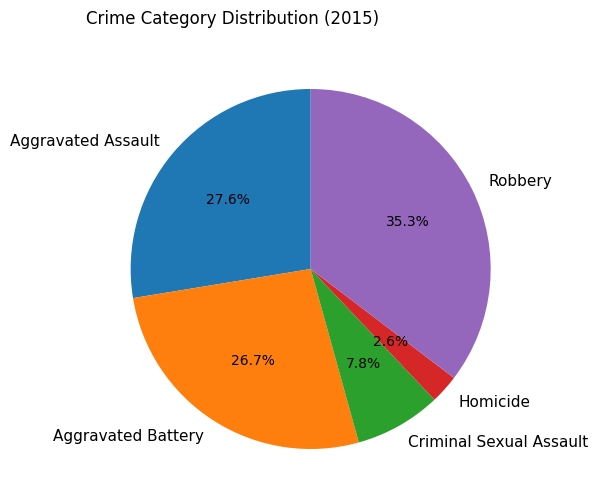

Approximately how many times larger is the value at Aggravated Battery compared to Criminal Sexual Assault?

3.4